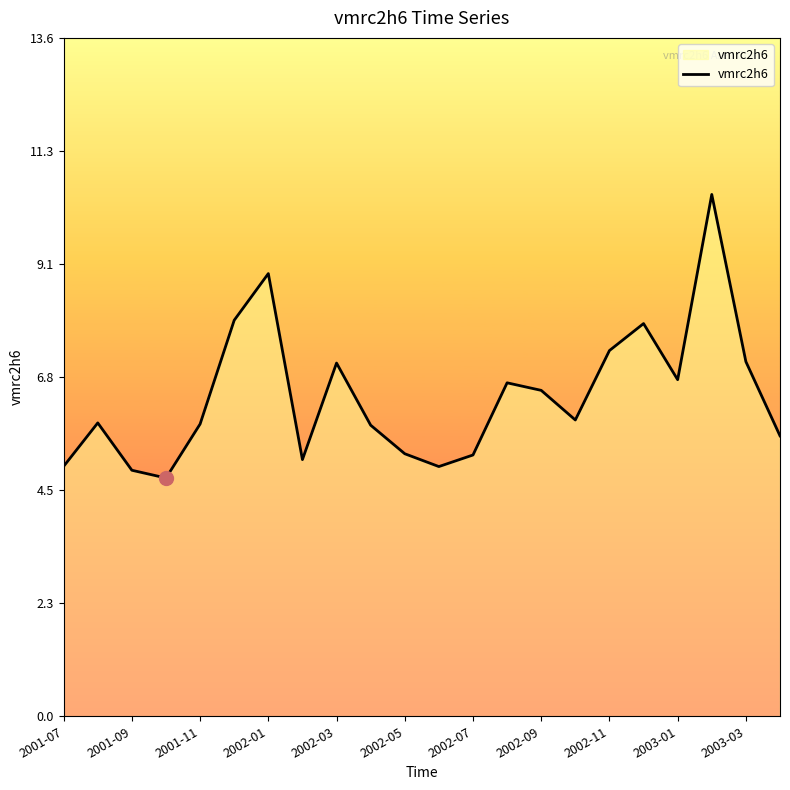

What is the greatest value displayed?

10.5